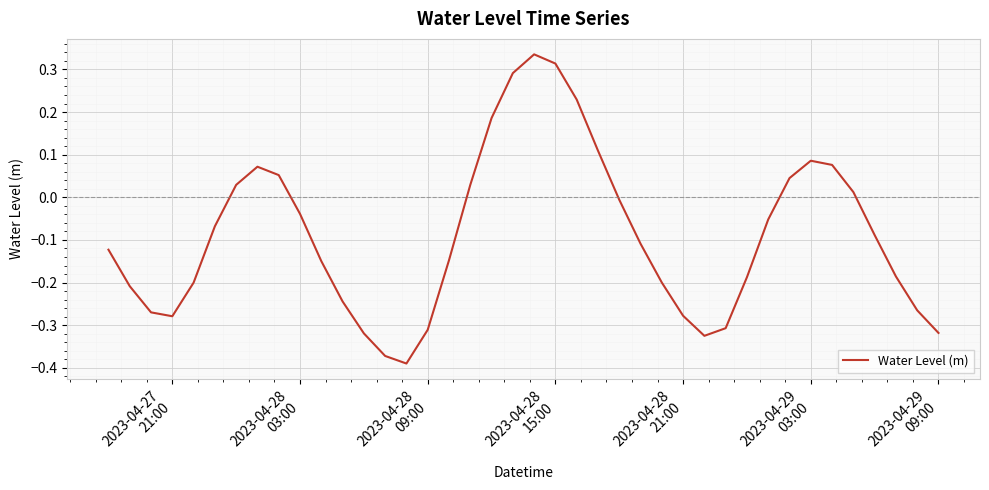

What is the difference between the maximum and minimum values?

0.7